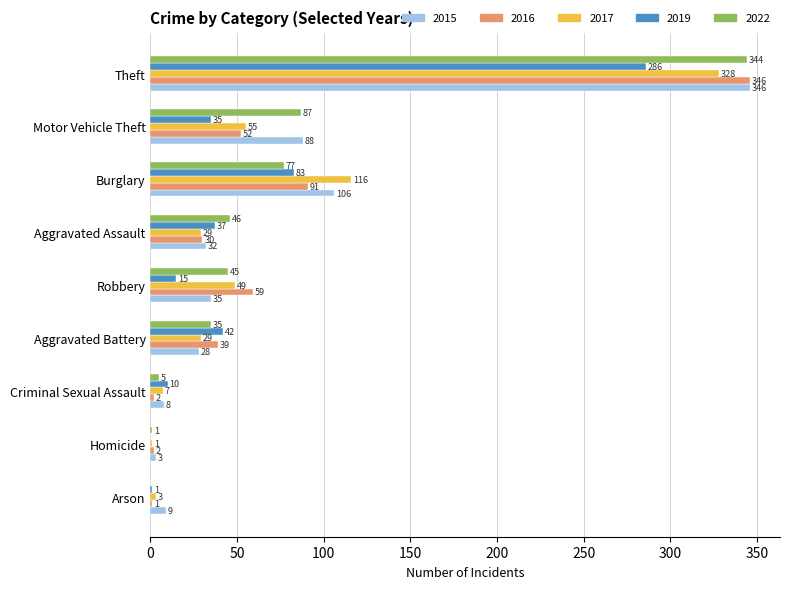

The 2022 series shows 344 at Theft. True or false?

True